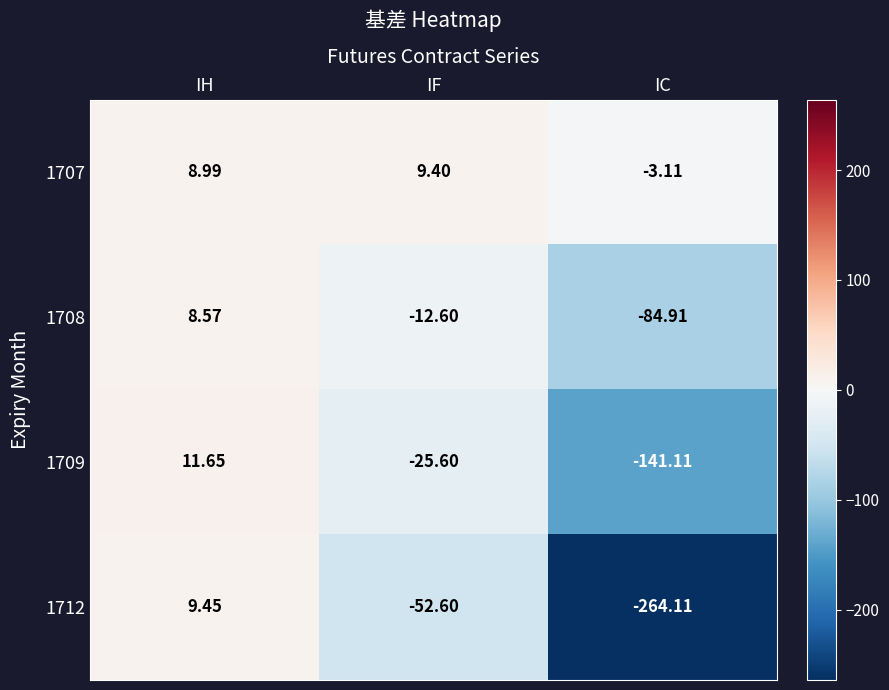

What is the difference between the highest and lowest values at IC?

261.0